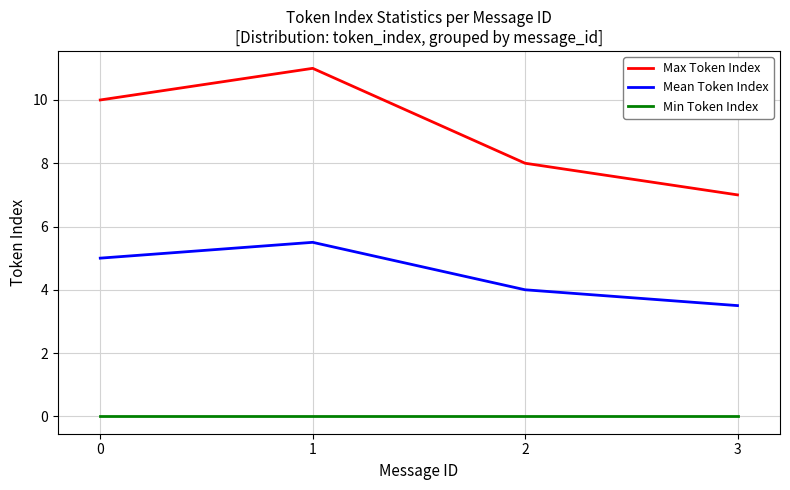

What is the difference between the Max Token Index values at 1 and 3?

4.0